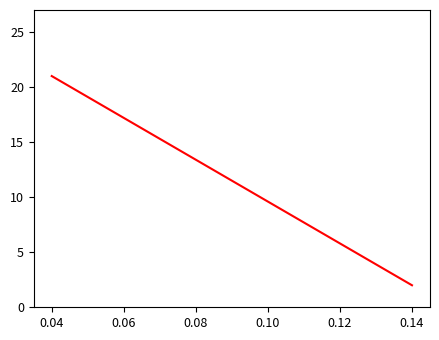

What is the difference between the maximum and minimum values?

19